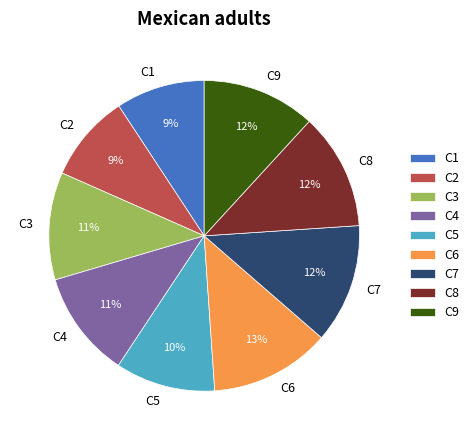

To the nearest percent, what percentage of the pie is C5?

10%